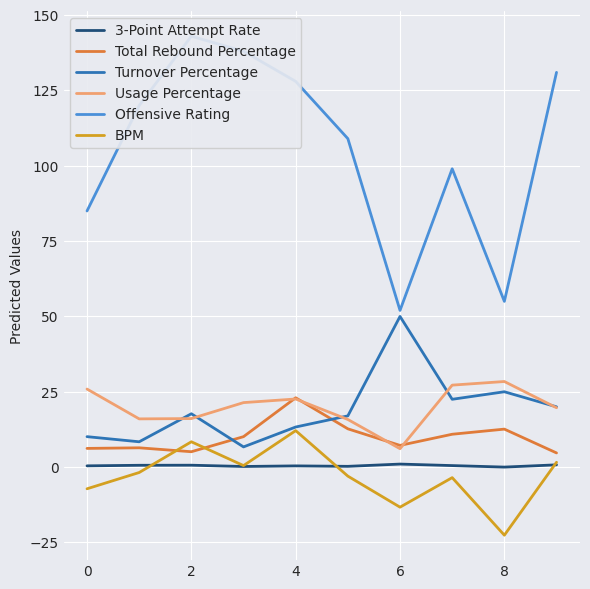

True or false: Total Rebound Percentage has a value of 5.0 at 4.

False